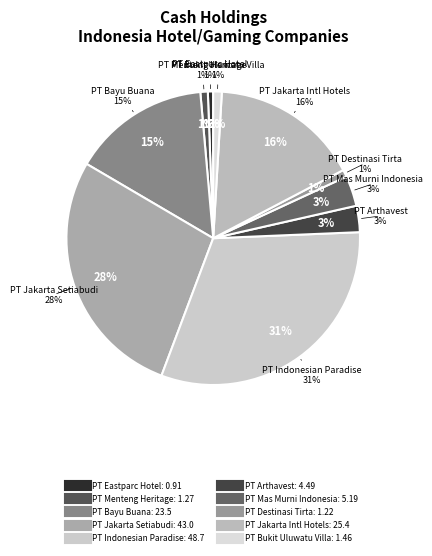

The PT Destinasi Tirta Nusantara Tbk slice represents 11% of the pie. True or false?

False